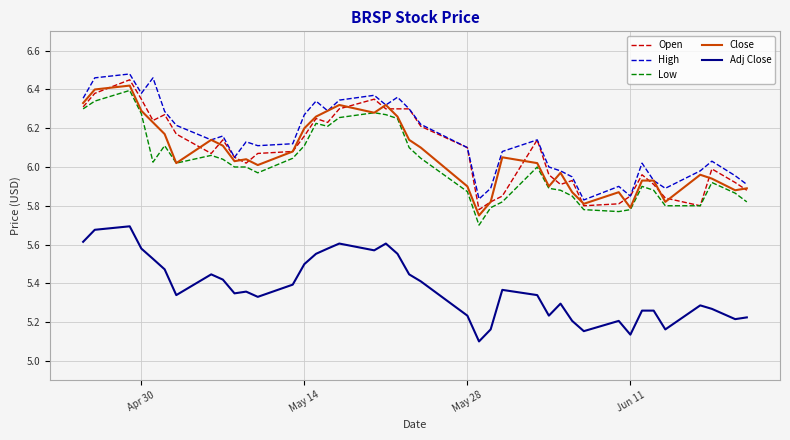

True or false: Close and Adj Close cross at least once.

False